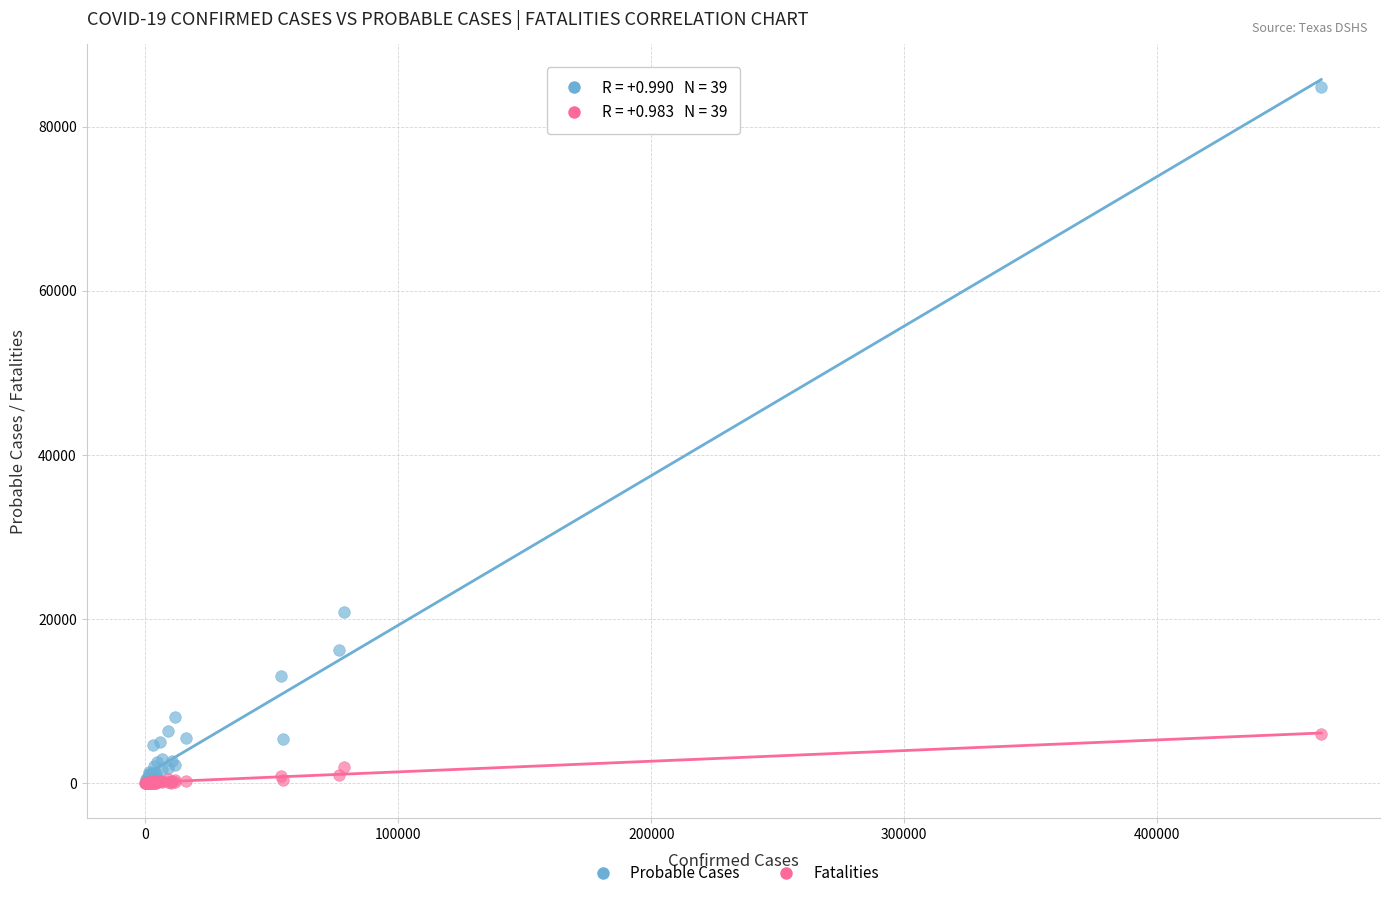

In the Probable Cases series, what Y value is closest to 42427?

20912